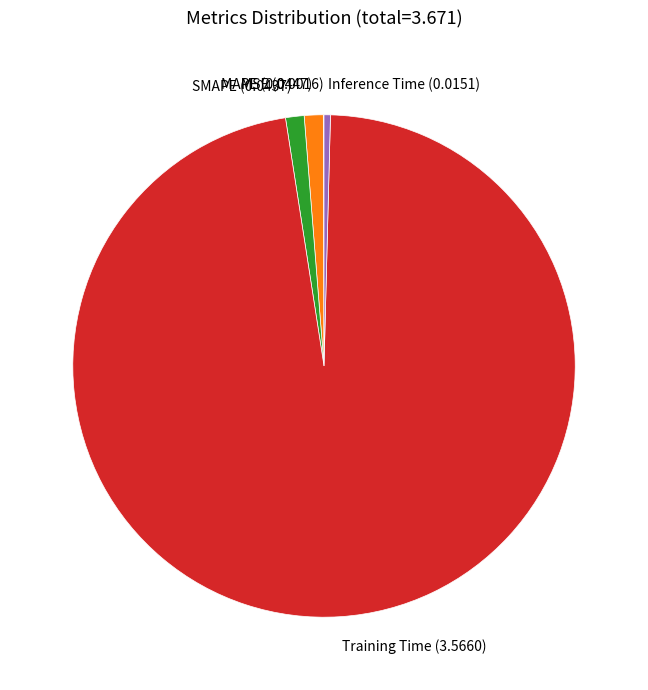

Is there any slice that represents more than half of the pie?

Yes